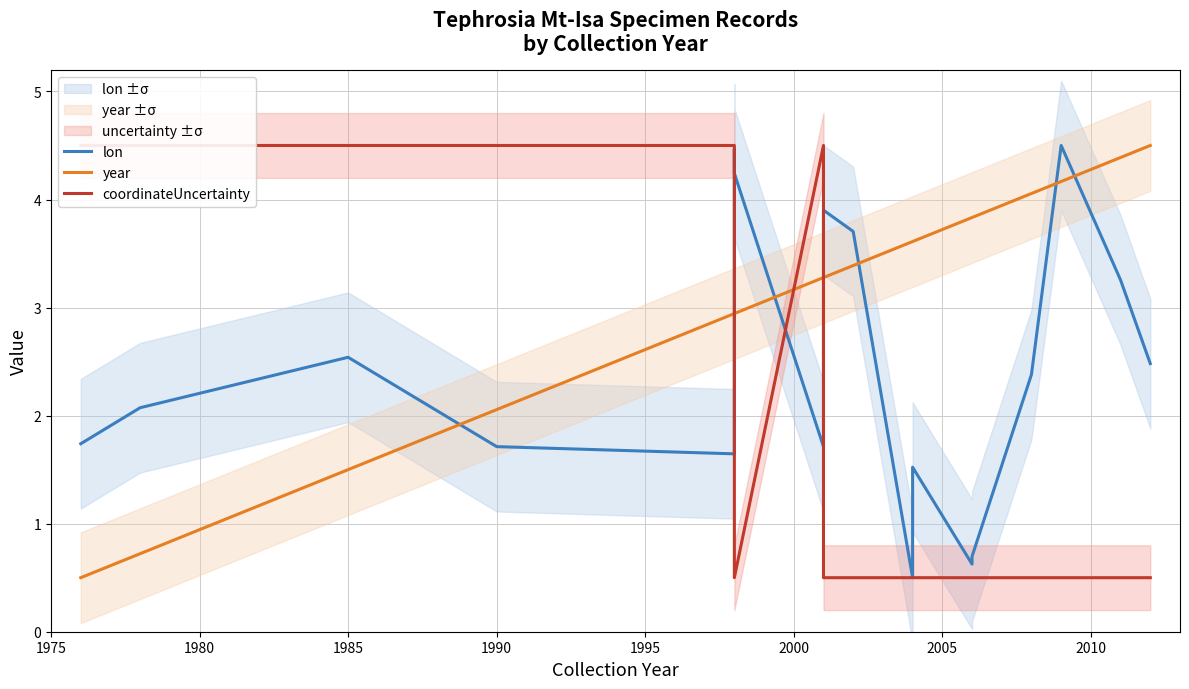

Which series ends up on top after the final intersection of lon and coordinateUncertainty?

lon